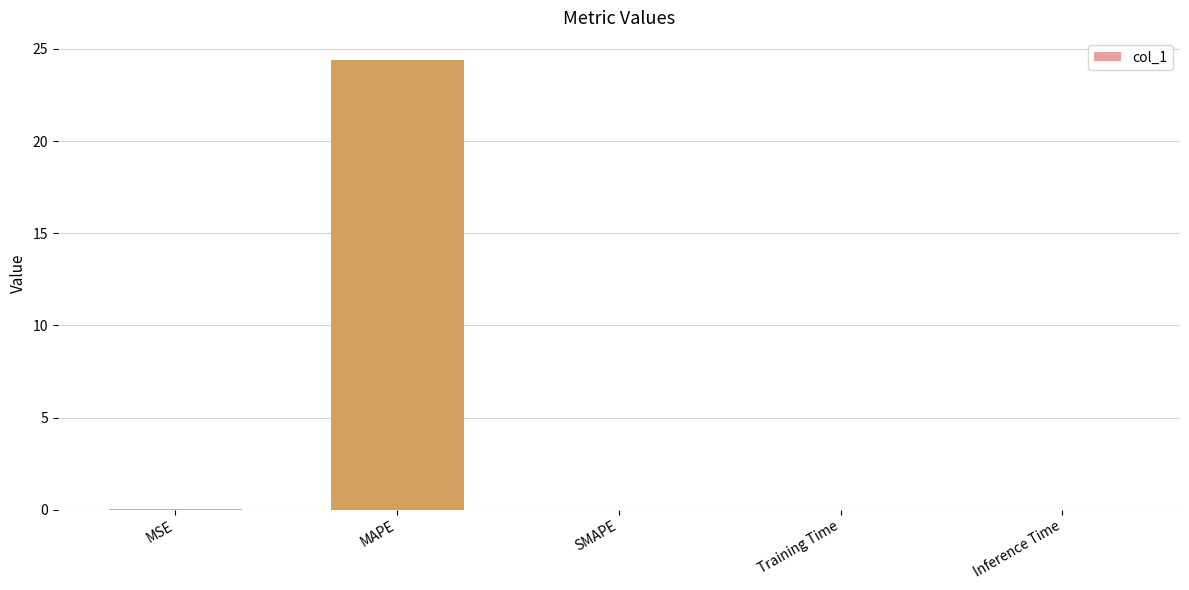

The value at MAPE is 35.9. True or false?

False